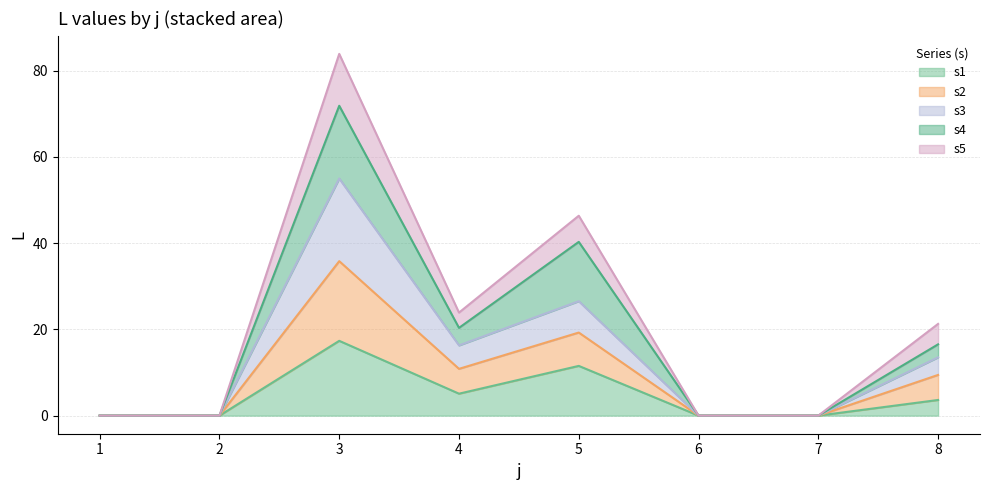

Where is the first local minimum for s1?

4